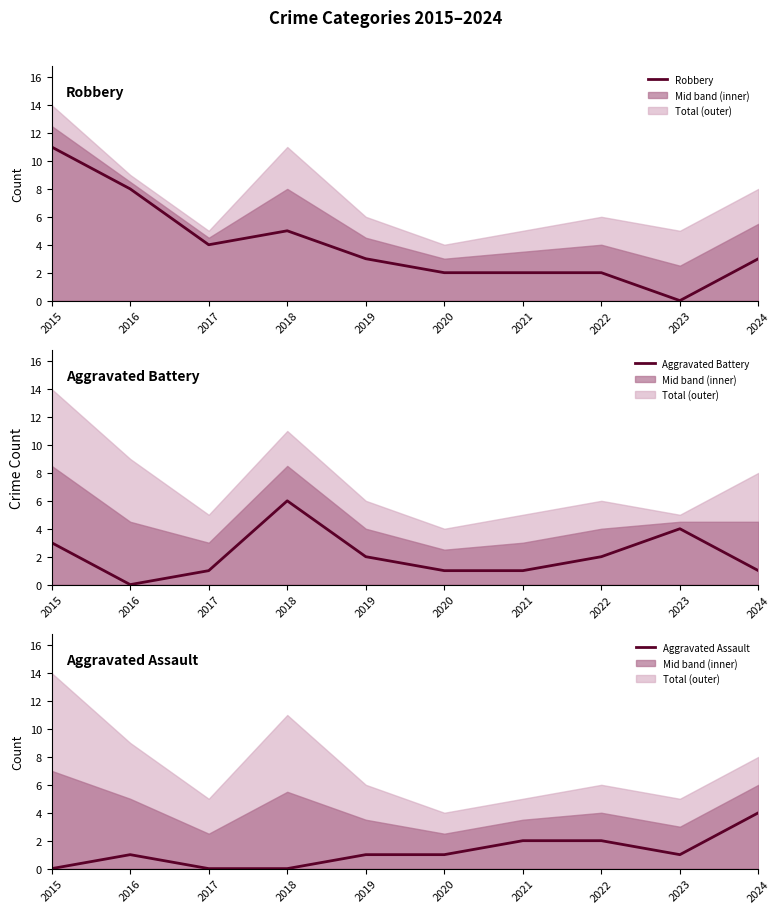

True or false: Aggravated Assault and Aggravated Battery cross at least once.

True